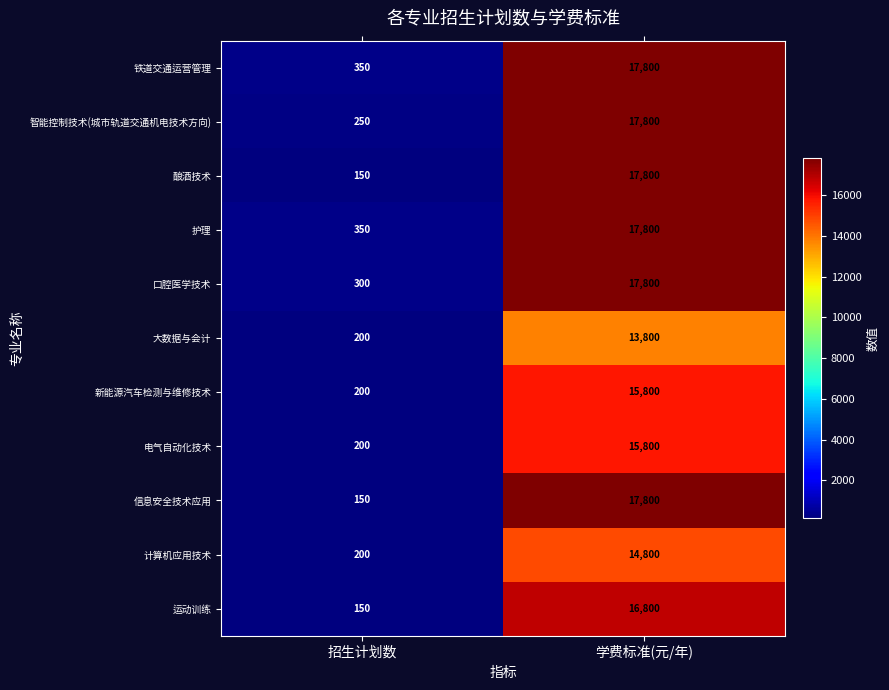

At which label is 大数据与会计 closest to 7000?

招生计划数